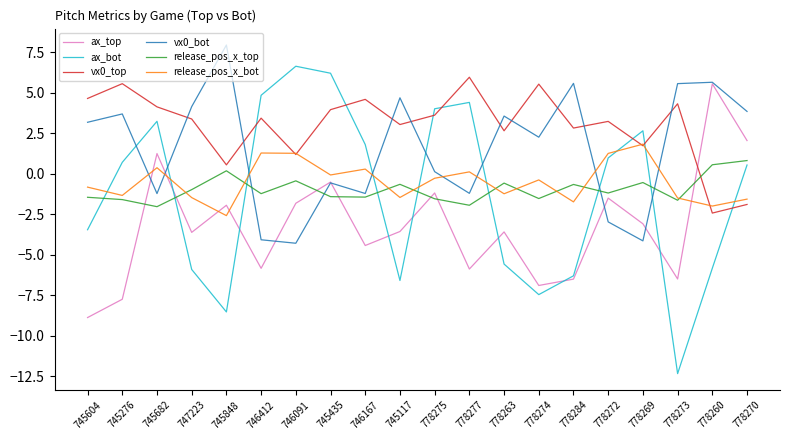

What position from the right is 778273?

3